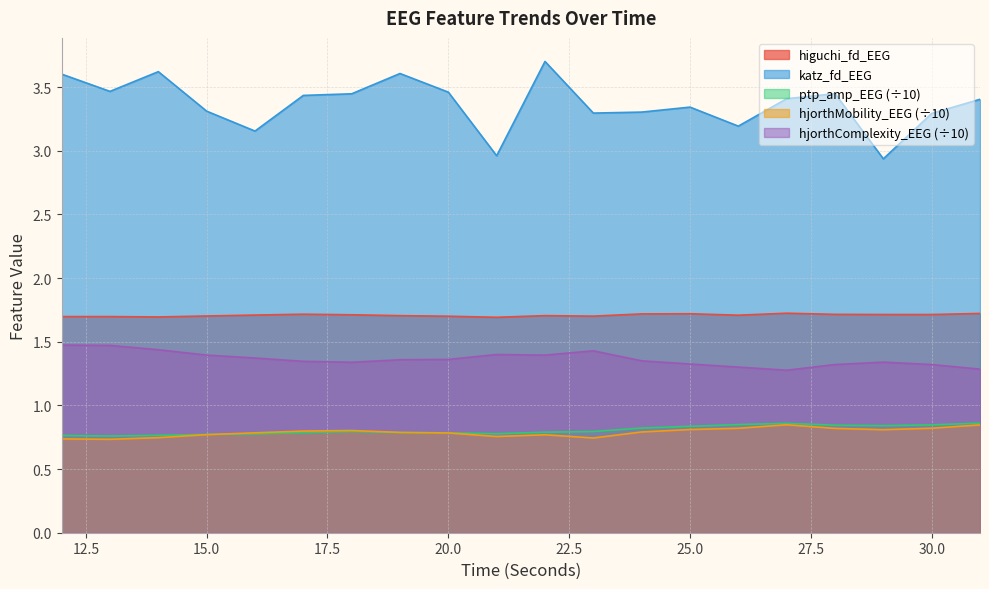

List the labels in order of hjorthComplexity_EEG value, largest first.

12, 13, 14, 23, 21, 15, 22, 16, 20, 19, 24, 17, 29, 18, 25, 28, 30, 26, 31, 27